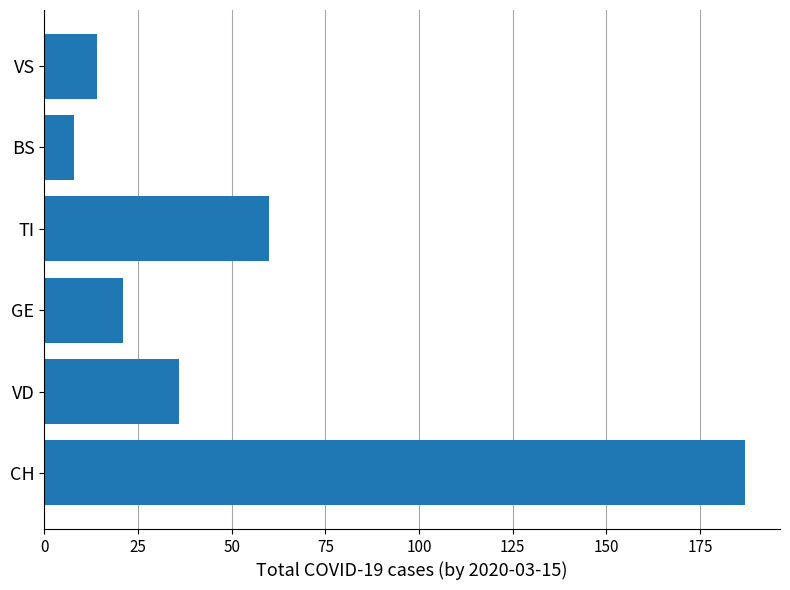

Count the number of data series in this chart.

1